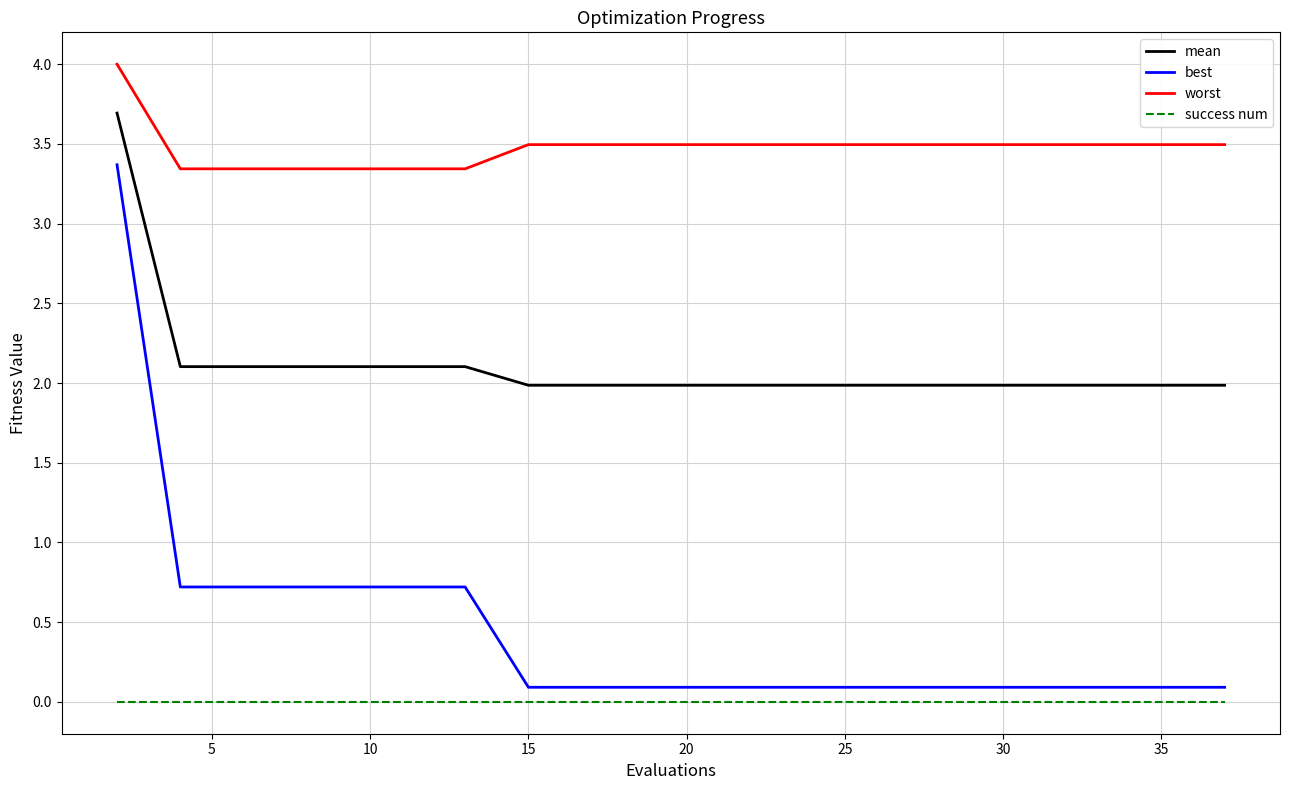

List the series in order of their peak value, highest first.

worst, mean, best, success num